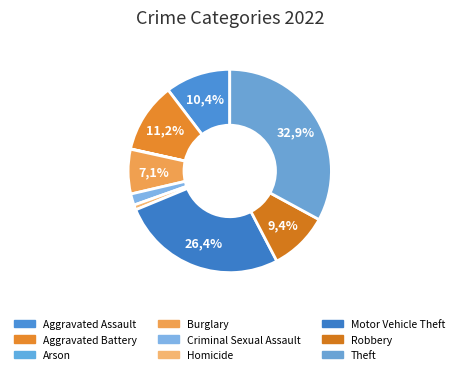

How many slices are in this pie chart?

9